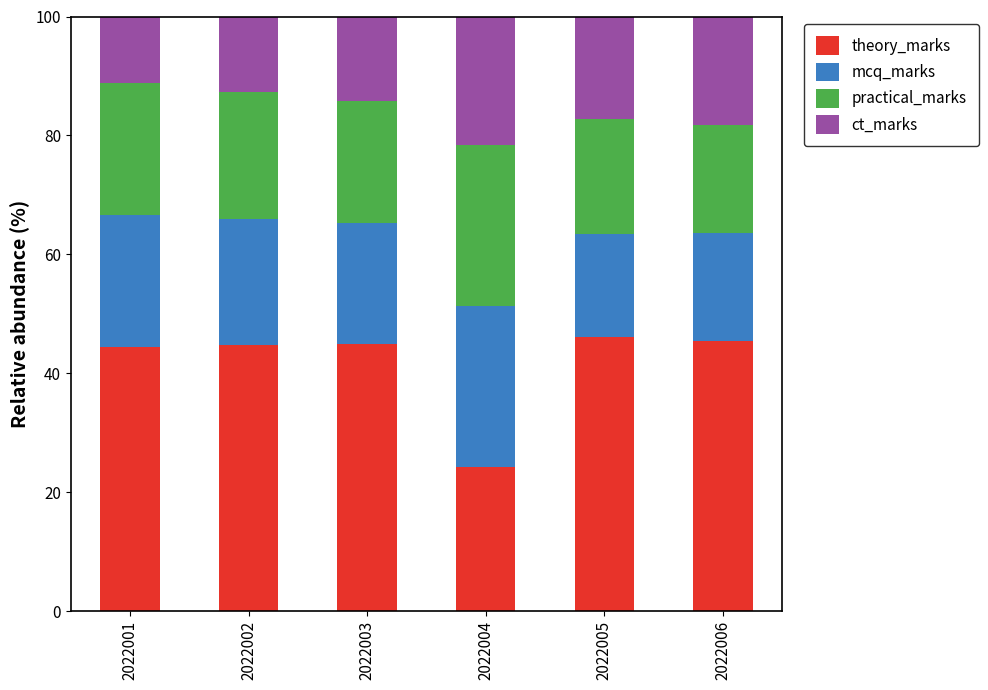

The value of theory_marks at 2022001 is 44.4. True or false?

True